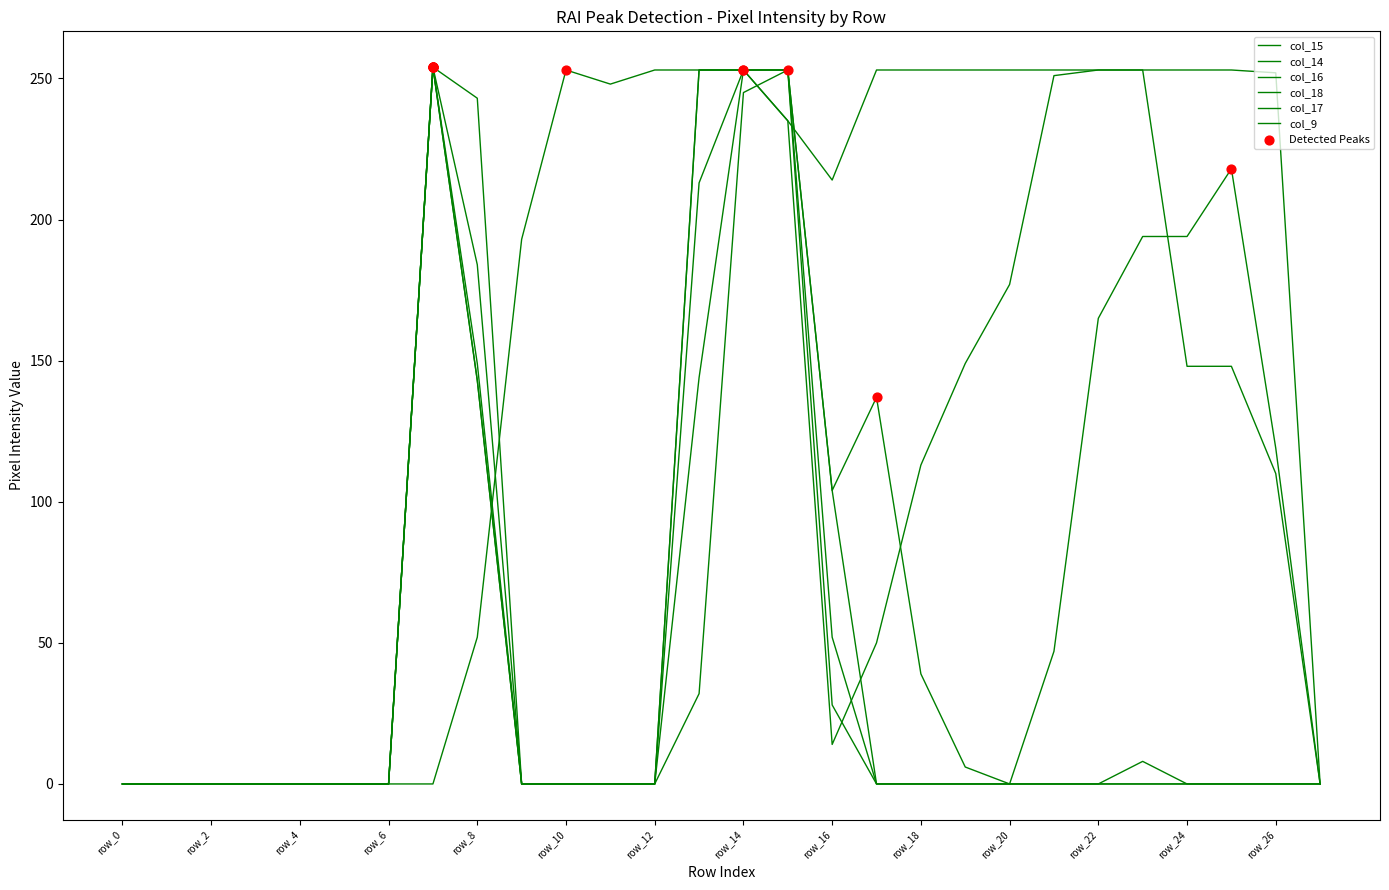

At which category is the sum across all series the highest?

row_14